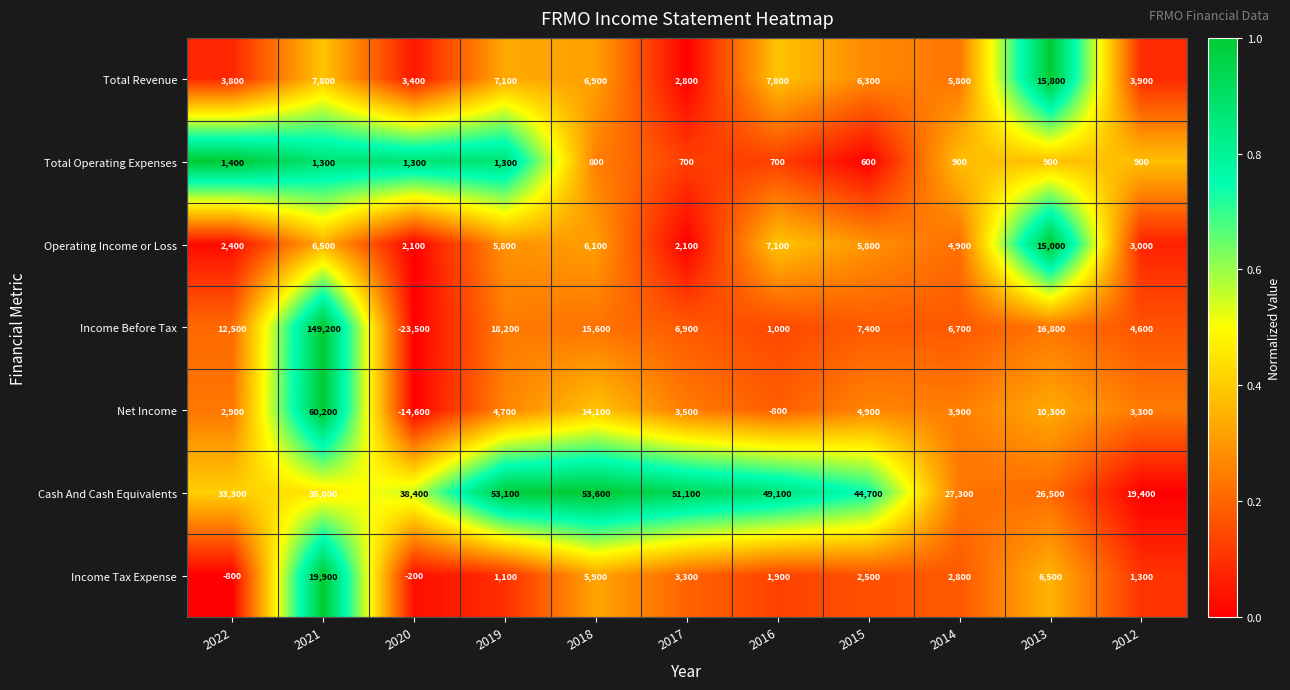

At how many categories does at least one series exceed 0?

11